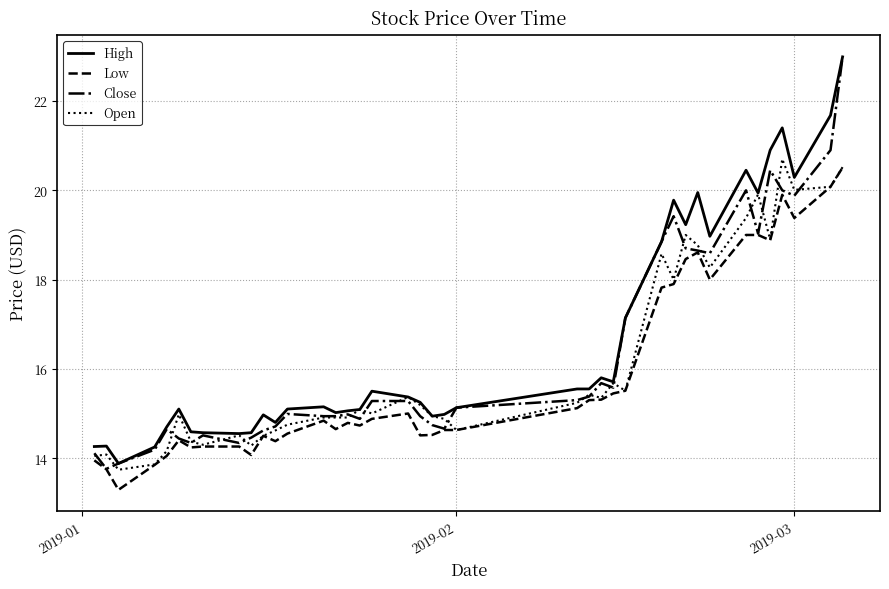

Rank the series by their average value, from highest to lowest.

High, Close, Open, Low